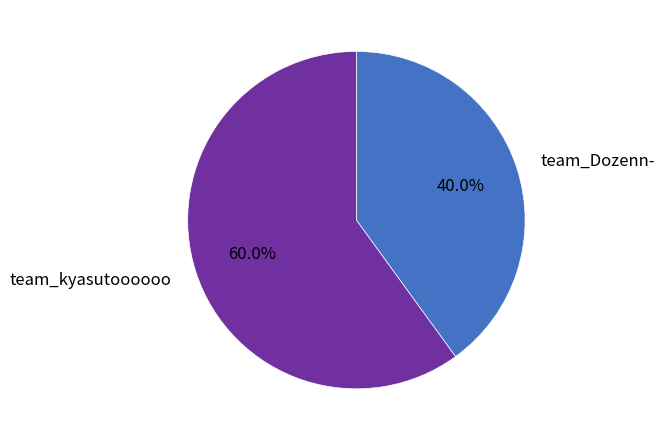

Is there a majority slice in this chart?

Yes